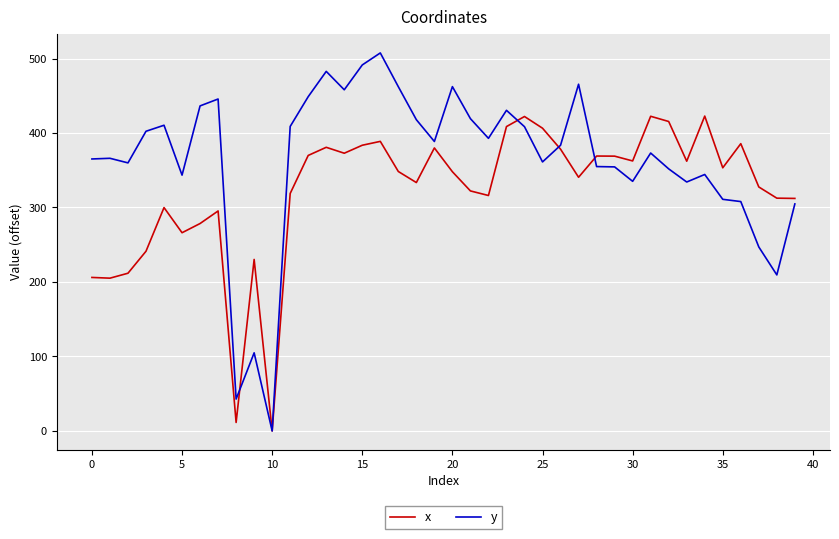

Which series has the largest total across all categories?

y